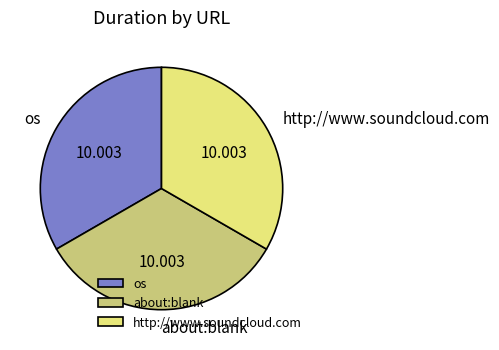

Is the sum of os and about:blank greater than half?

Yes